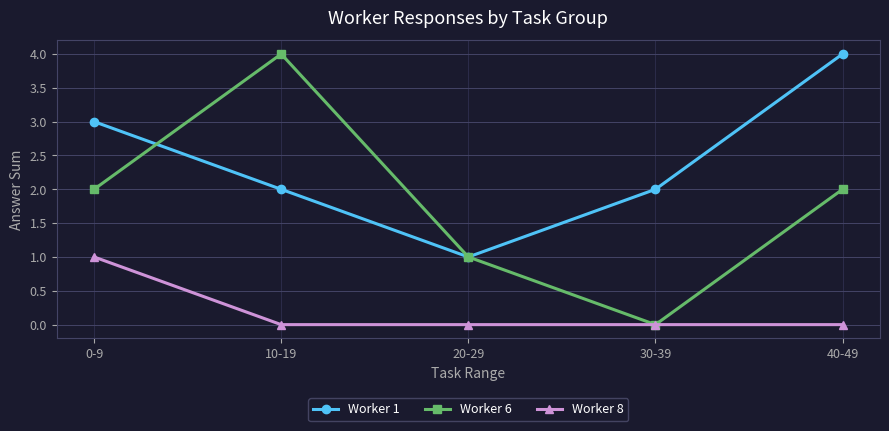

What value does the Worker 1 series have at 20-29?

1